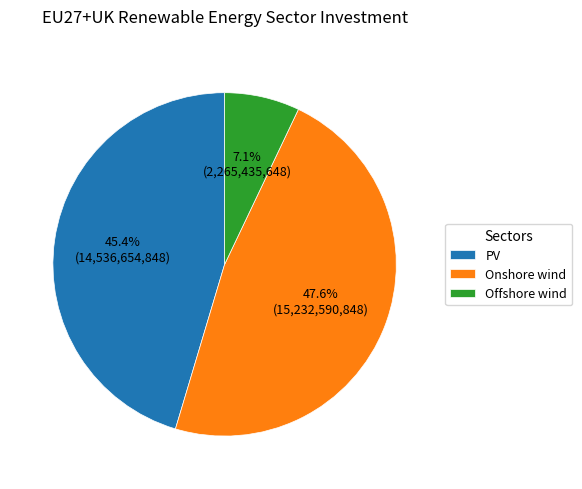

Is it true that Onshore wind is 48% of the pie?

True